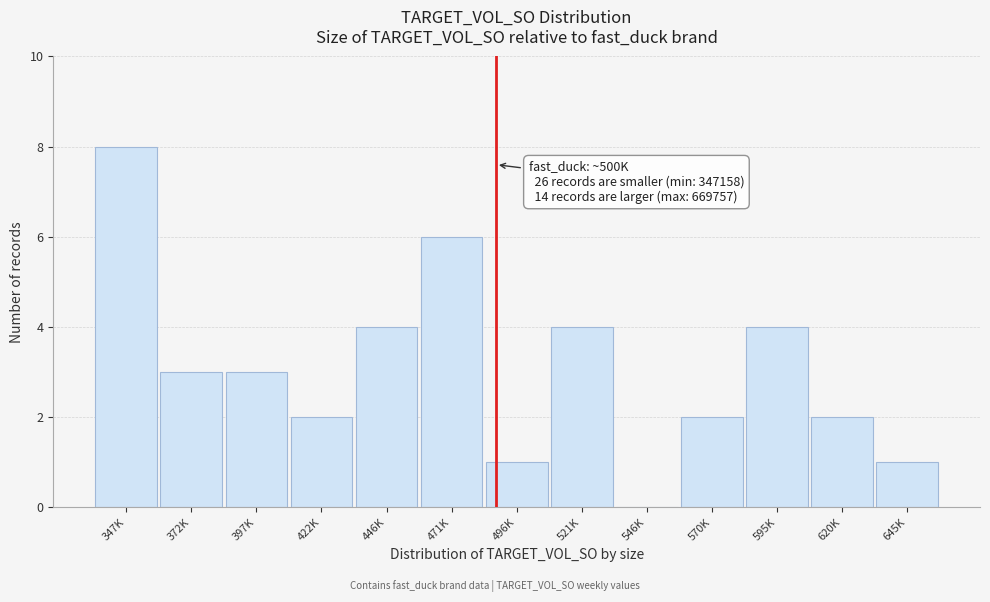

Reading right to left, transcribe all the data shown in this chart.

645K=1	620K=2	595K=4	570K=2	546K=0	521K=4	496K=1	471K=6	446K=4	422K=2	397K=3	372K=3	347K=8